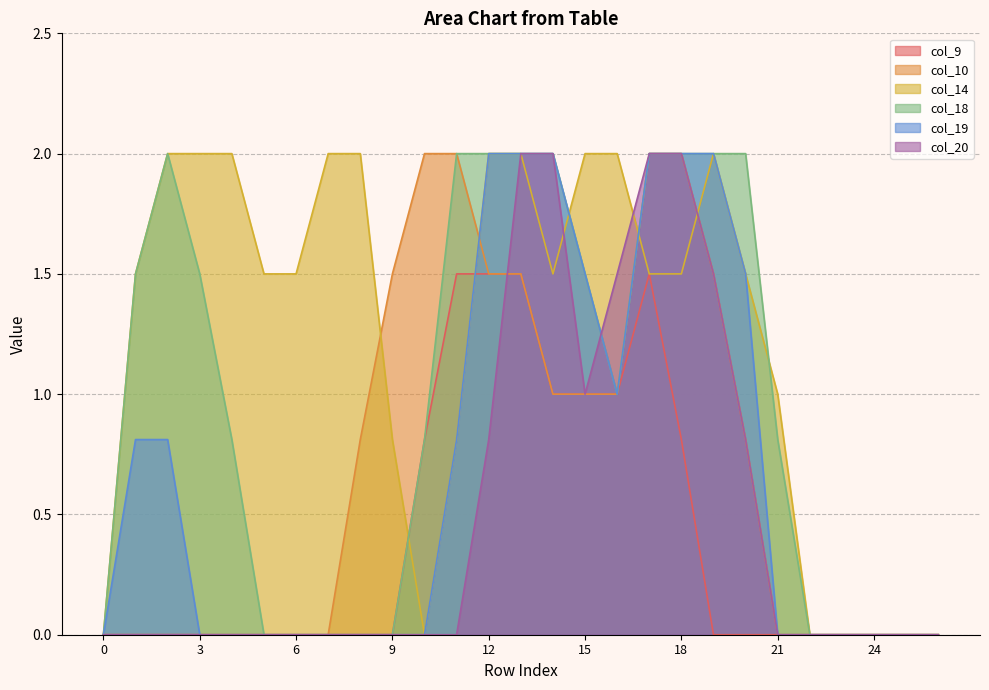

At 3, list the series in order from smallest to largest.

col_9, col_10, col_19, col_20, col_18, col_14